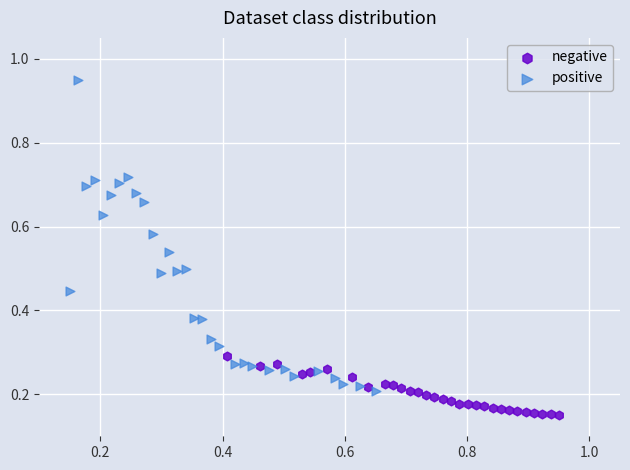

Which series has the largest Y range (max minus min)?

positive